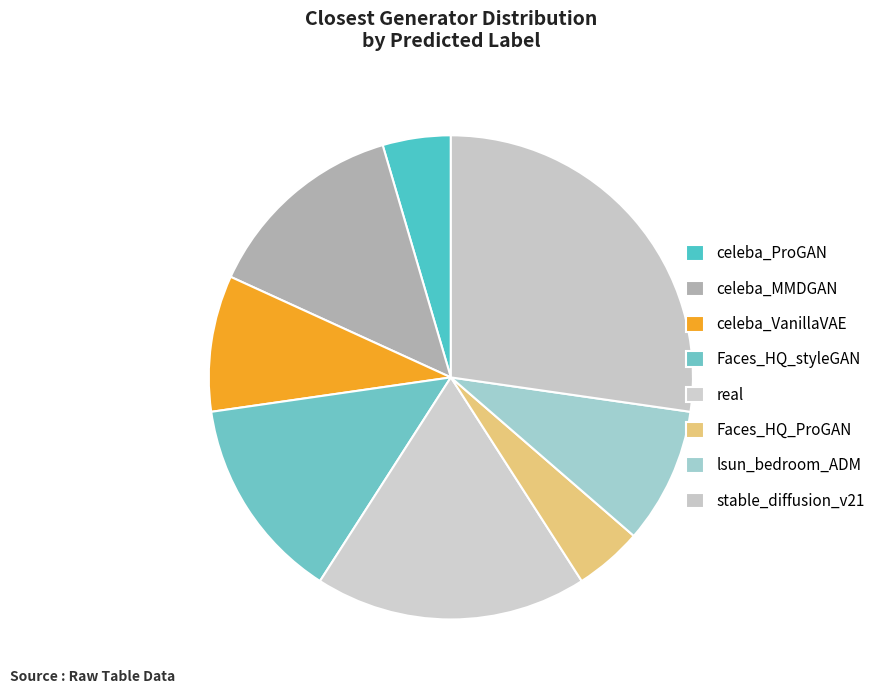

Rank the categories by value from lowest to highest.

celeba_ProGAN, Faces_HQ_ProGAN, celeba_VanillaVAE, lsun_bedroom_ADM, celeba_MMDGAN, Faces_HQ_styleGAN, real, stable_diffusion_v21